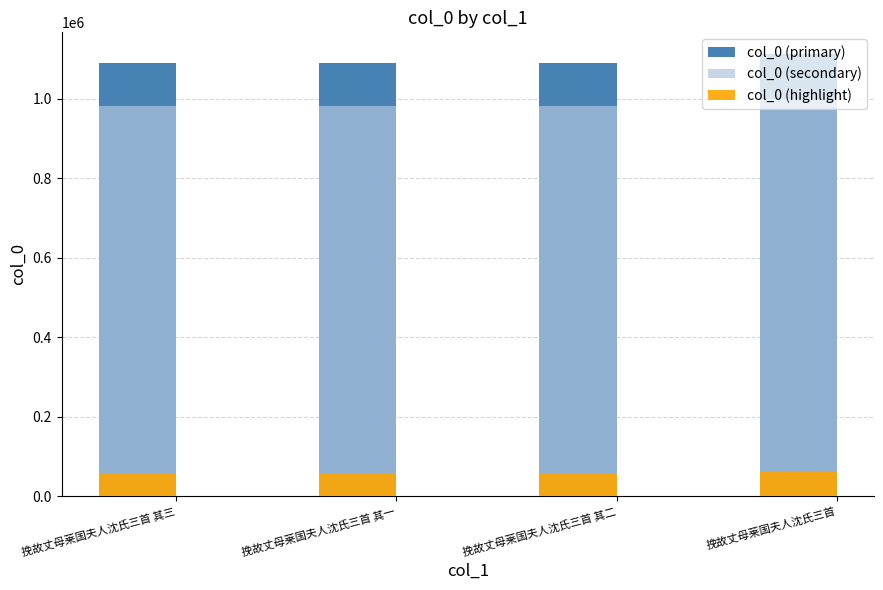

Which category has the lowest value in the col_0 (secondary) series?

挽故丈母莱国夫人沈氏三首 其一